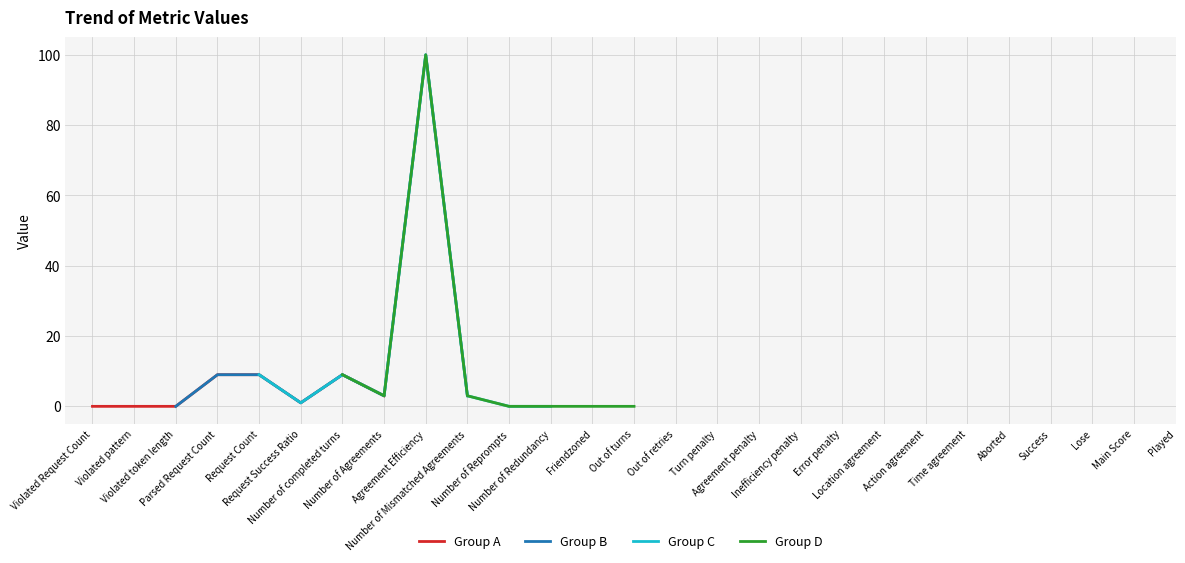

How many values in the Group B series exceed 9?

1